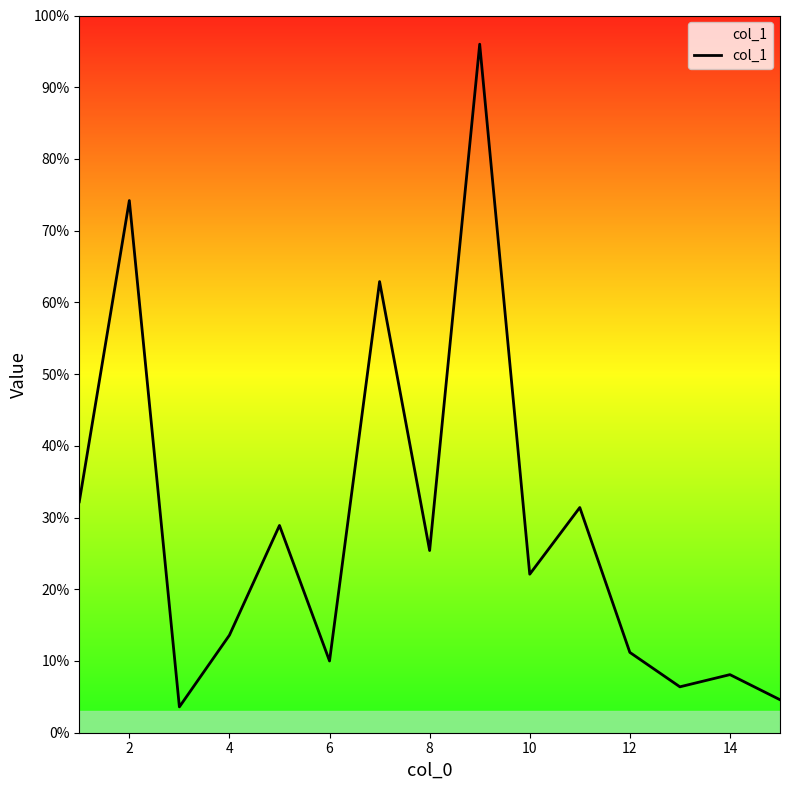

Does the chart have visible grid lines?

No